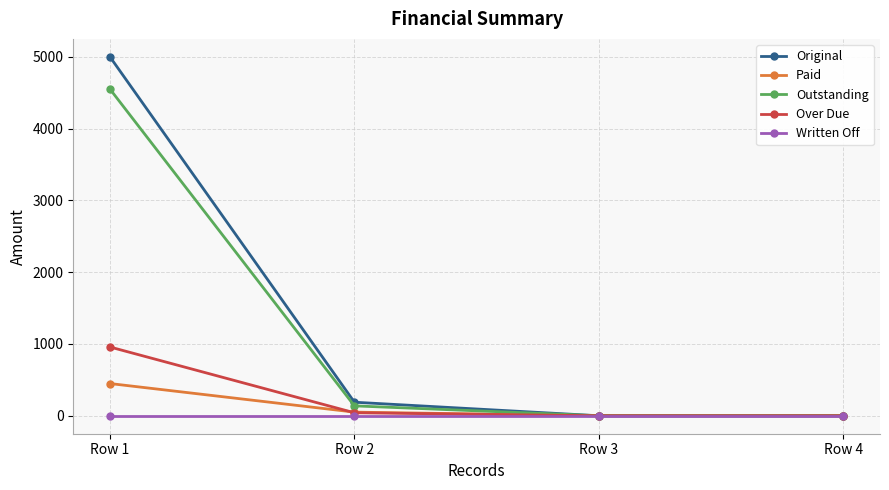

True or false: Over Due has a value of 958.1 at Row 1.

True